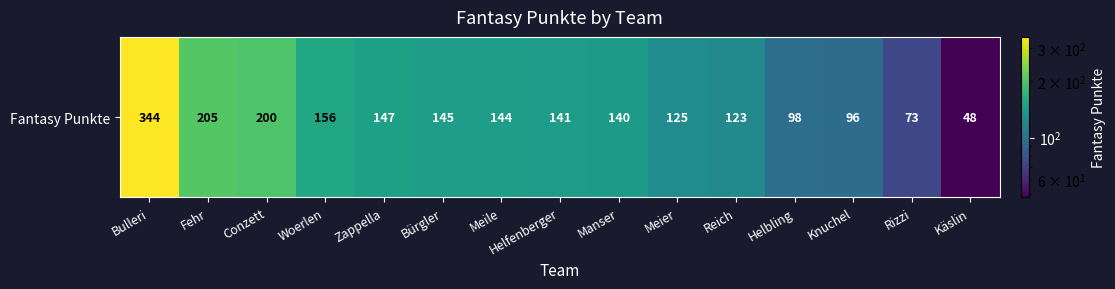

Reading left to right, extract all data points from this chart.

Bulleri=344	Fehr=205	Conzett=200	Woerlen=156	Zappella=147	Bürgler=145	Meile=144	Helfenberger=141	Manser=140	Meier=125	Reich=123	Helbling=98	Knuchel=96	Rizzi=73	Käslin=48